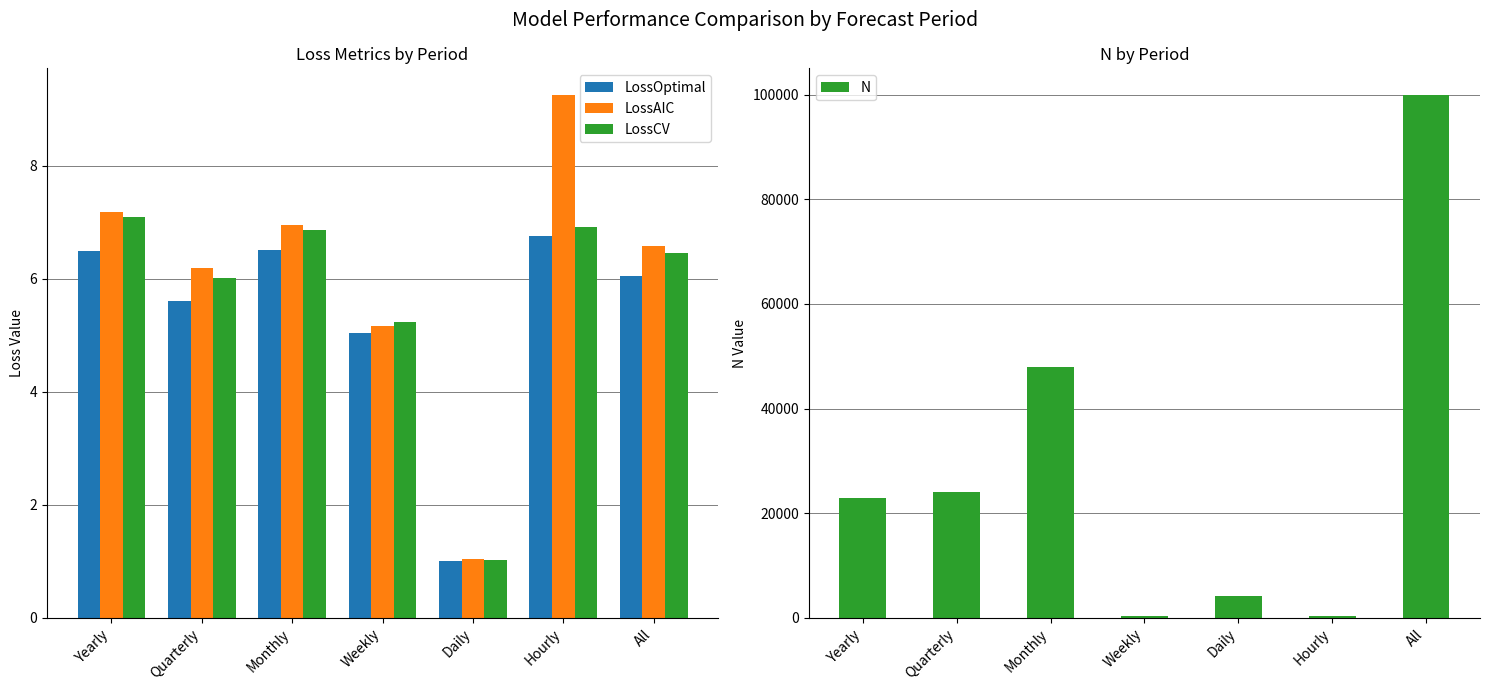

Between Weekly and Monthly, which is larger?

Monthly